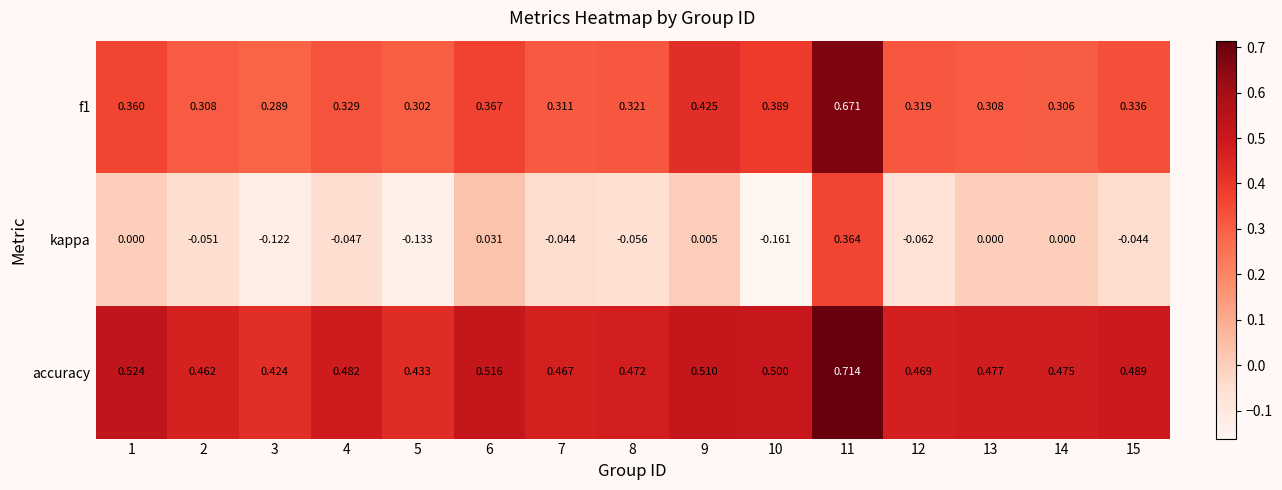

At 4, list the series in order from largest to smallest.

accuracy, f1, kappa